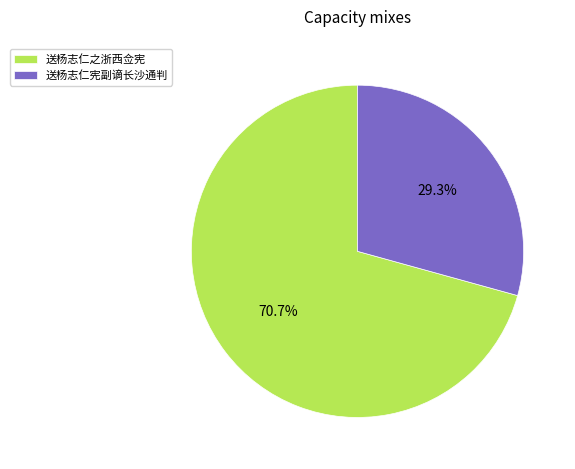

Does any single category account for the majority?

Yes